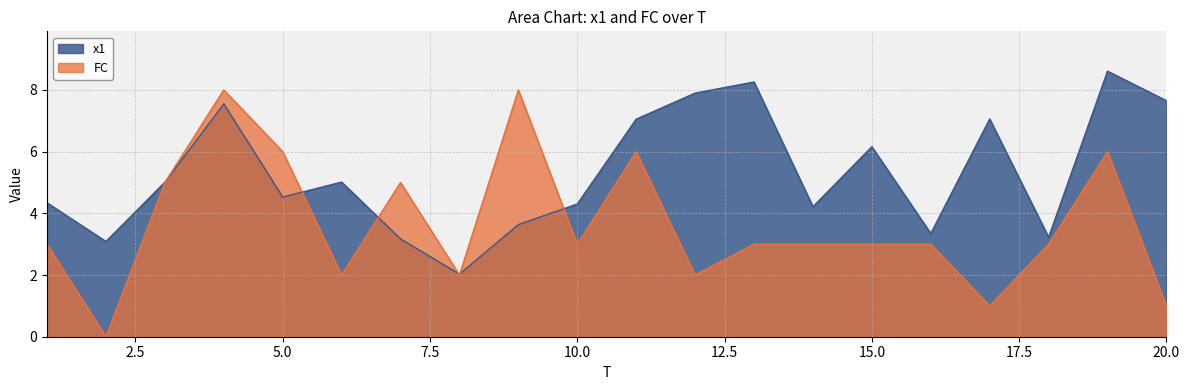

Which series ends up on top after the final intersection of x1 and FC?

x1